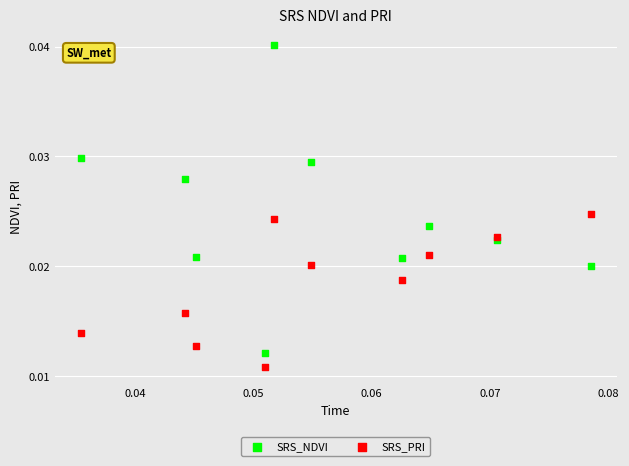

Which series reaches the maximum Y coordinate?

SRS_NDVI